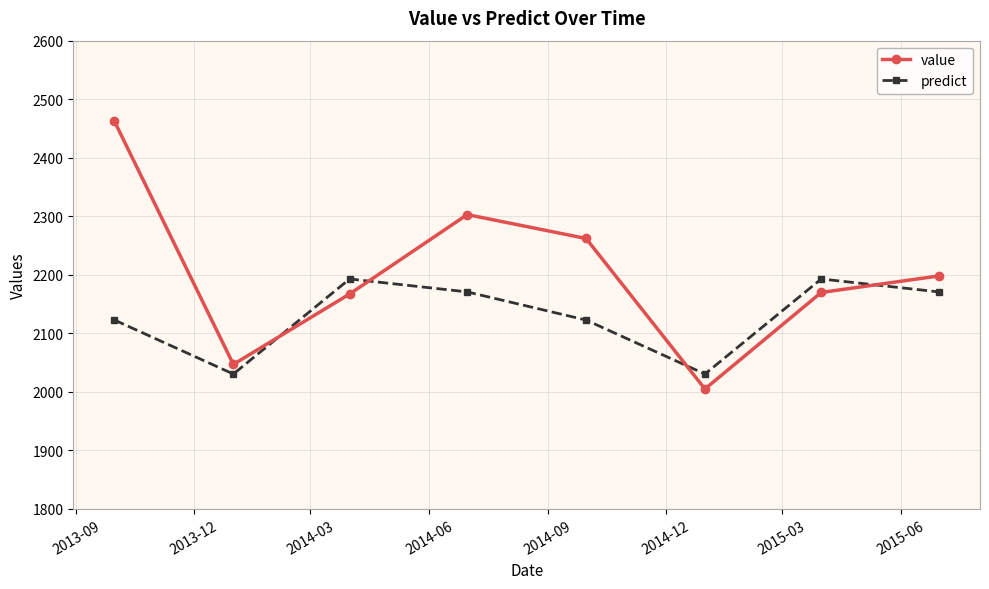

What are all the series names shown in the legend?

value, predict